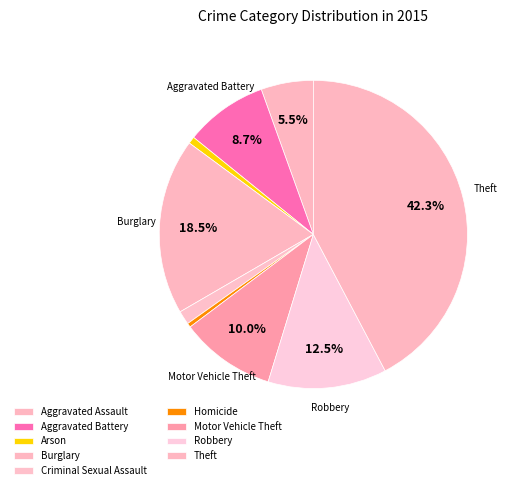

How many segments does this pie chart have?

9